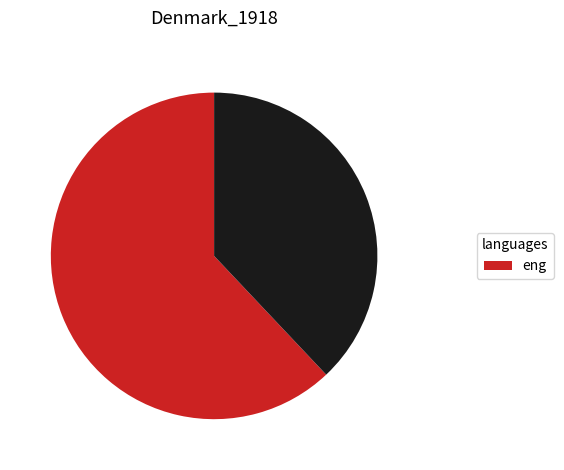

Does any single category account for the majority?

Yes